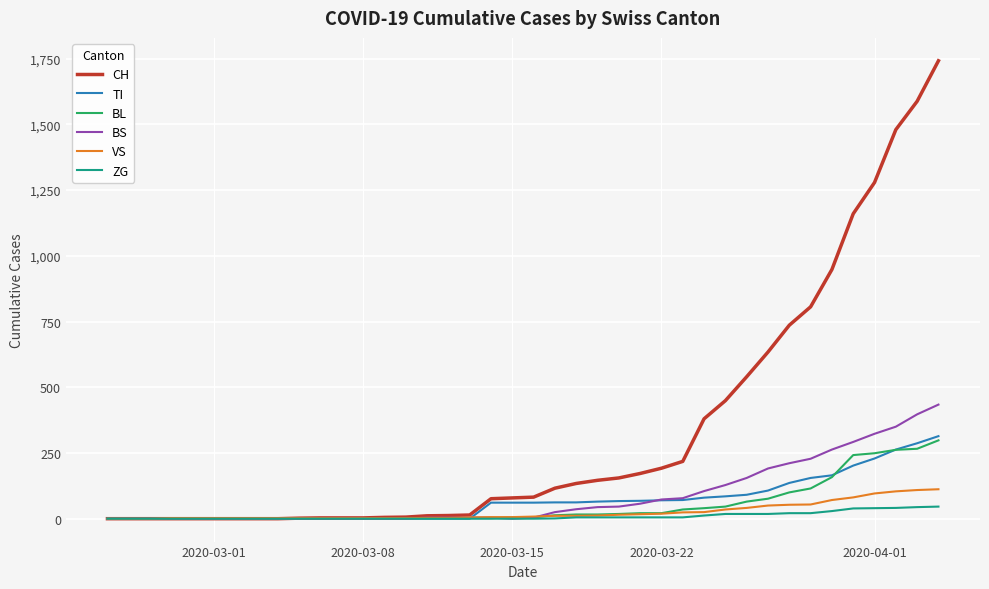

Does the chart have visible grid lines?

Yes